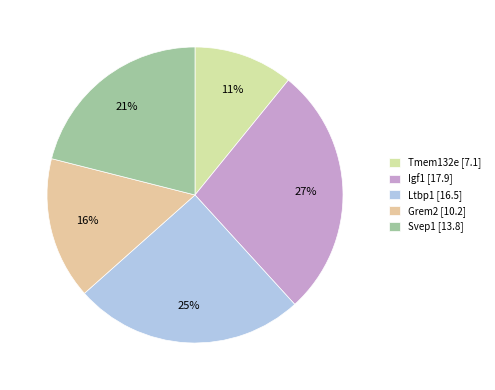

To the nearest percent, what percentage of the pie is Igf1?

27%